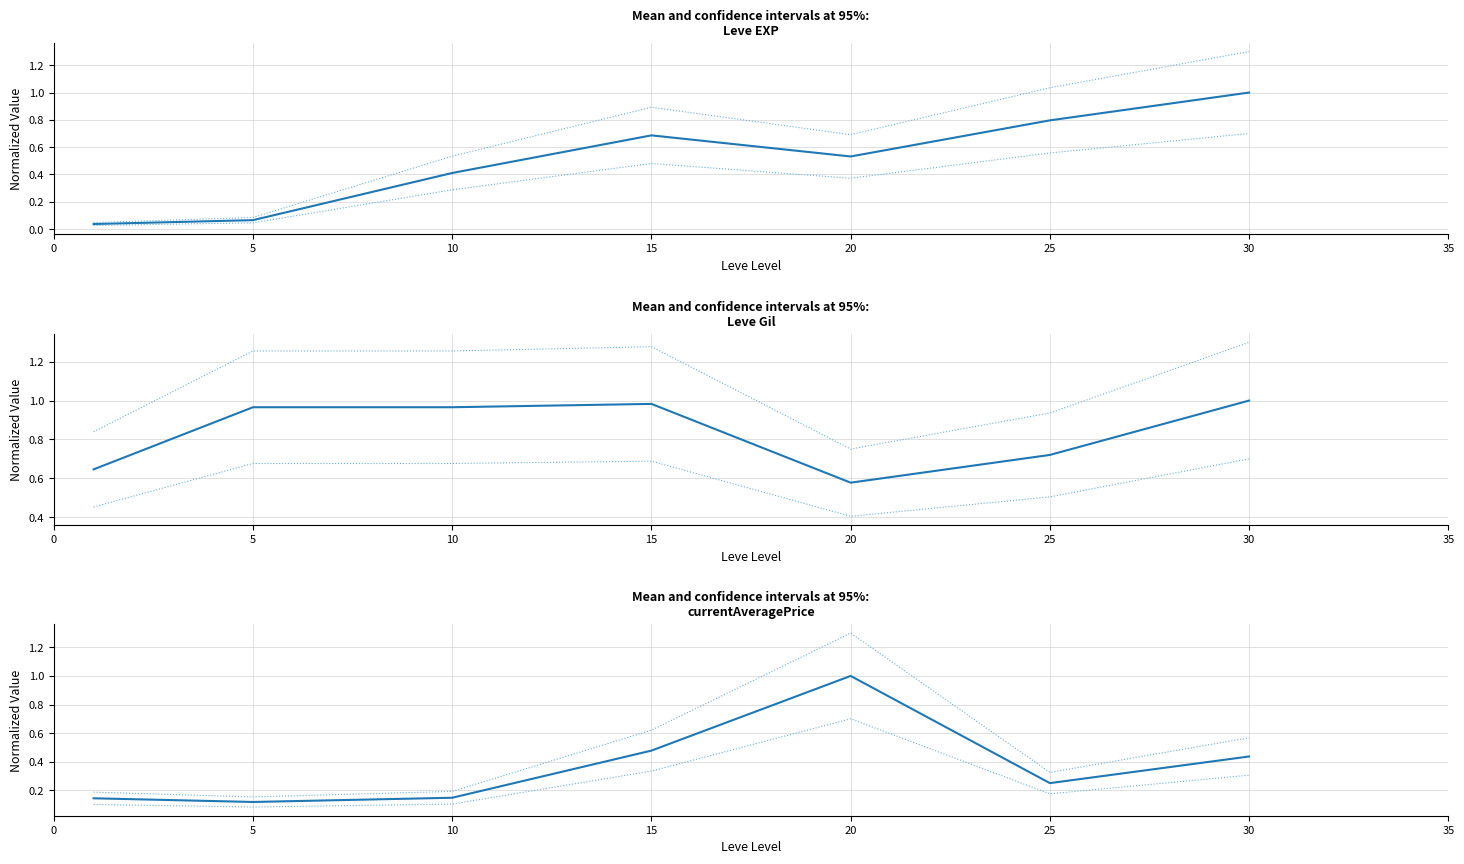

At which category is the sum across all series the highest?

30